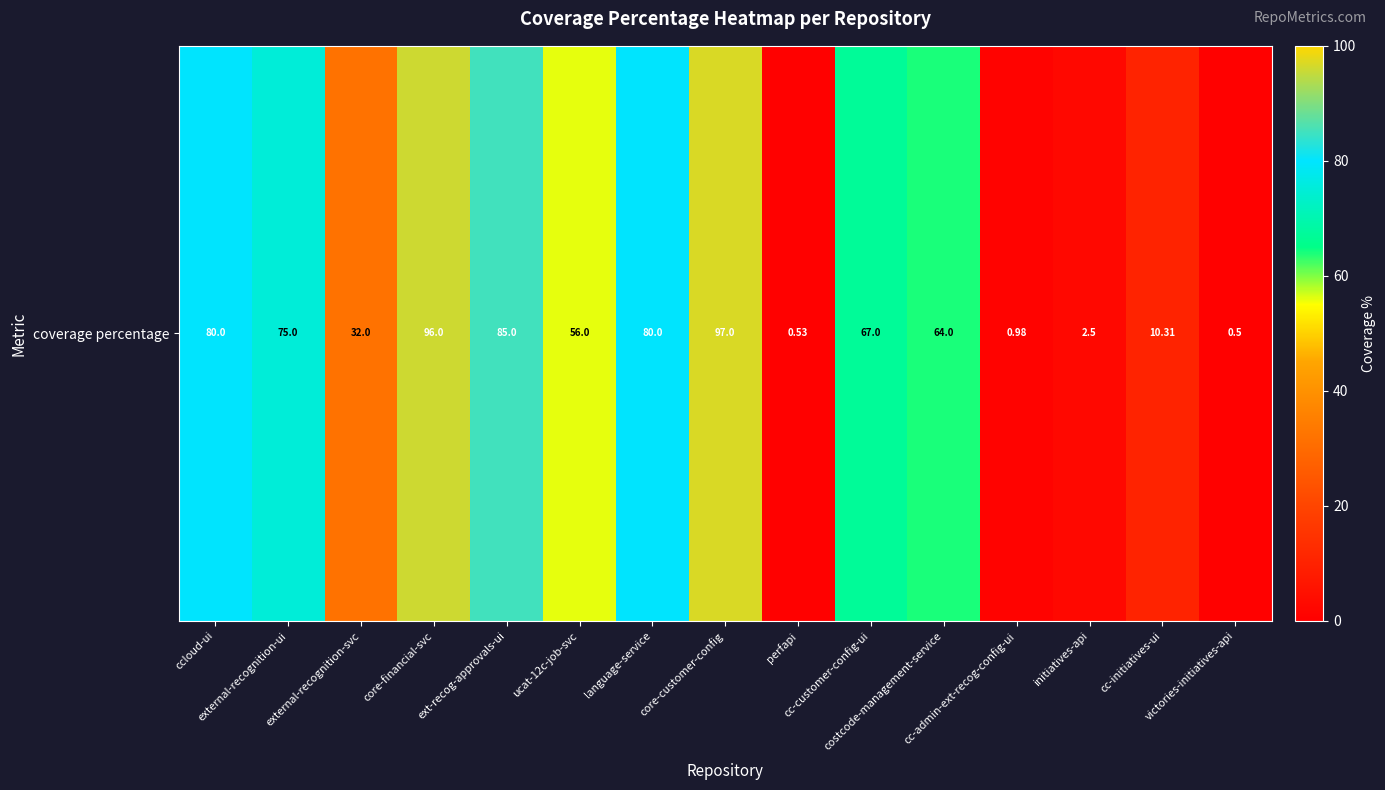

List the labels in order of value, smallest first.

victories-initiatives-api, perfapi, cc-admin-ext-recog-config-ui, initiatives-api, cc-initiatives-ui, external-recognition-svc, ucat-12c-job-svc, costcode-management-service, cc-customer-config-ui, external-recognition-ui, ccloud-ui, language-service, ext-recog-approvals-ui, core-financial-svc, core-customer-config